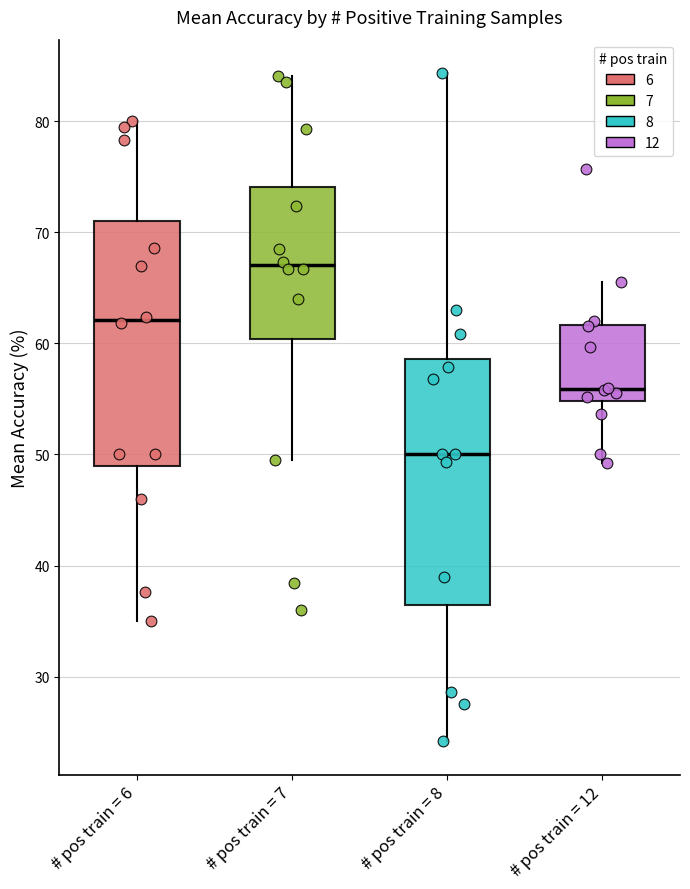

Which box has the highest median line?

# pos train = 7